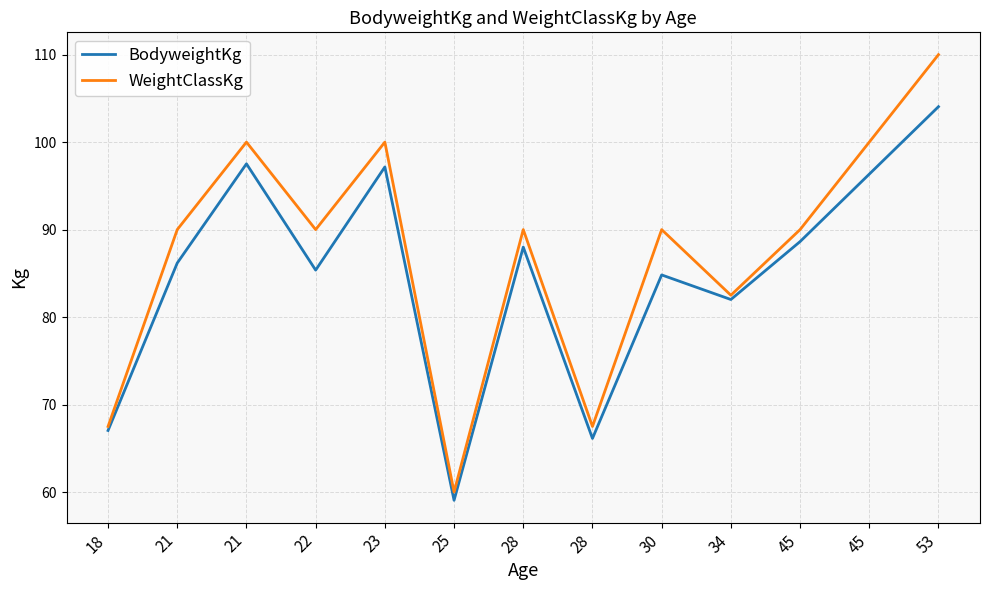

Reading left to right, what are all the values shown in this chart?

BodyweightKg: 67.0	86.2	97.5	85.4	97.2	59.1	88.0	66.1	84.8	82.0	88.6	96.3	104.0
WeightClassKg: 67.5	90.0	100.0	90.0	100.0	60.0	90.0	67.5	90.0	82.5	90.0	100.0	110.0